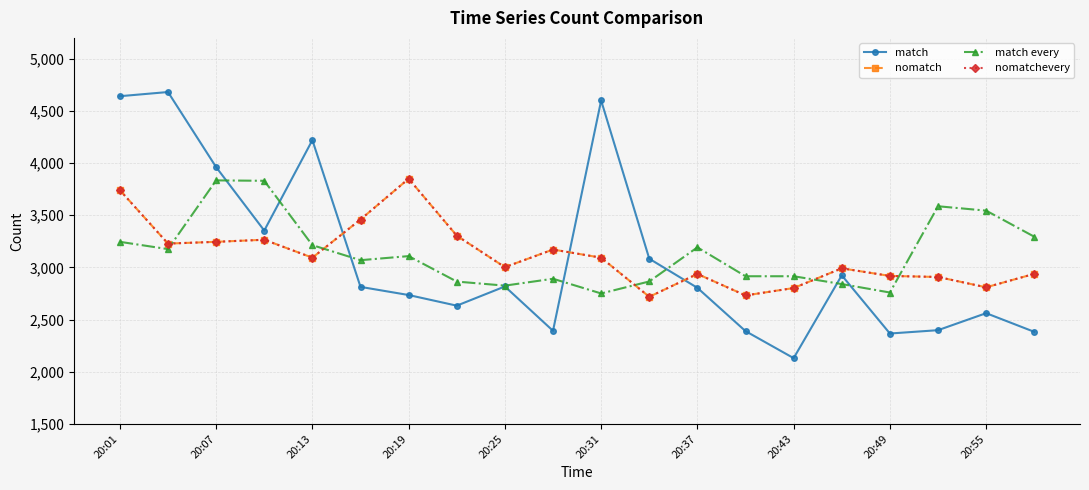

What is the difference between the second highest and minimum values in the nomatchevery series?

1022